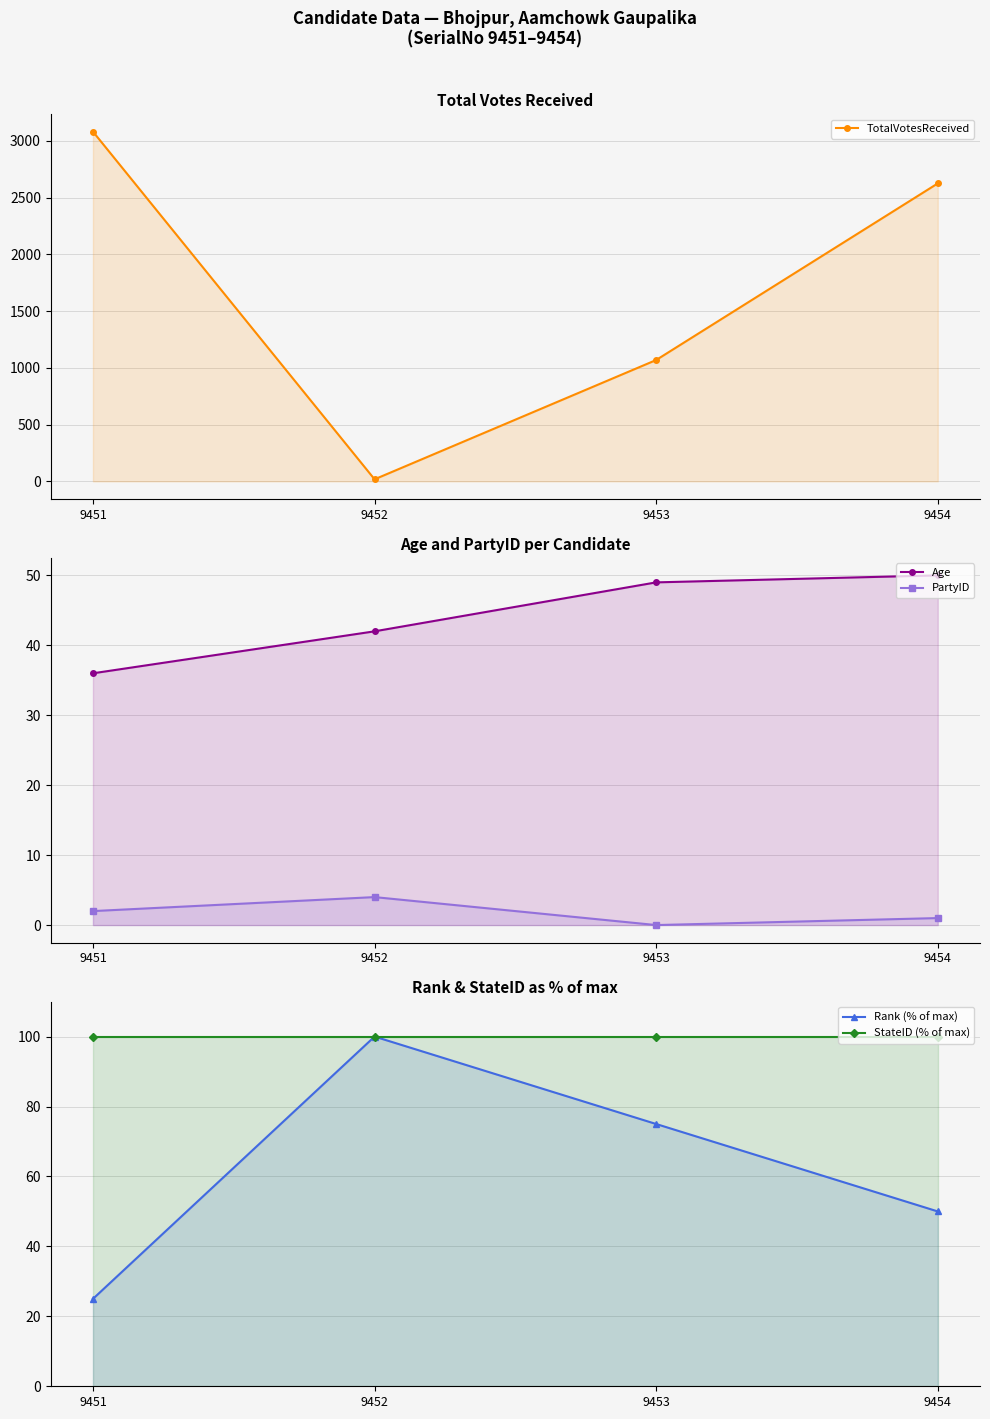

What is the highest value of the StateID (% of max) series?

100